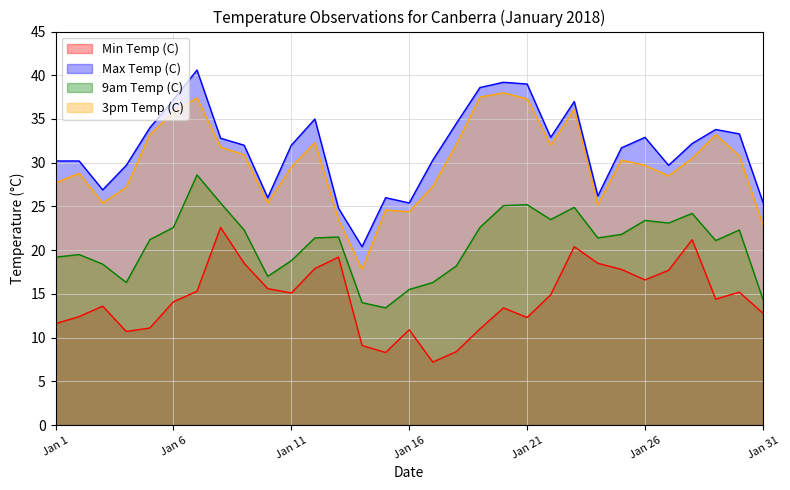

What is the minimum value shown in the chart?

7.2